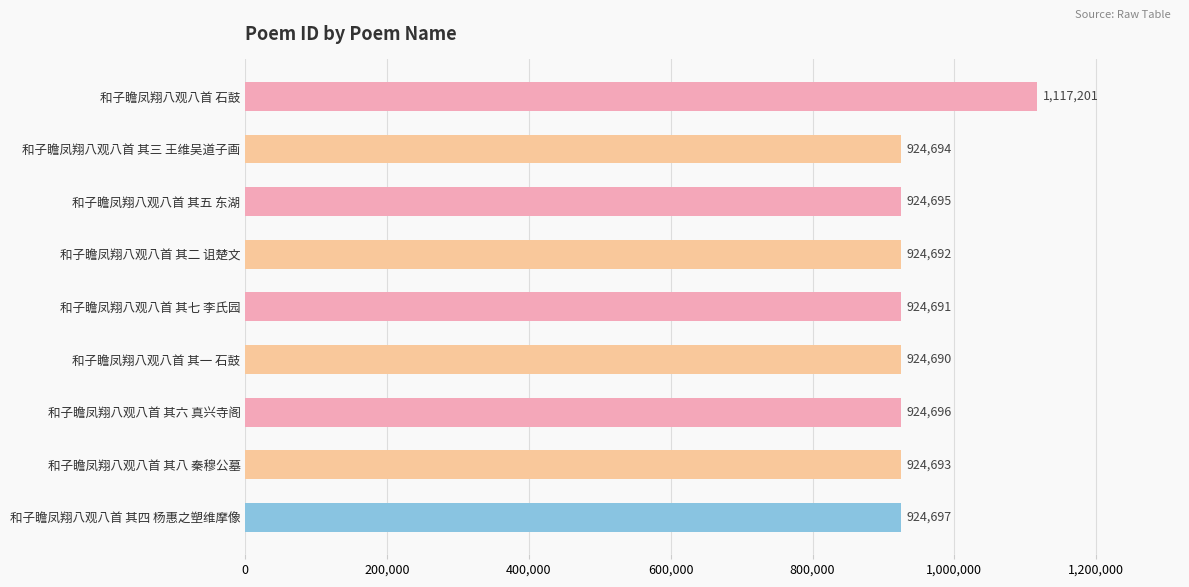

What is the value of the 7th bar from the top?

924696